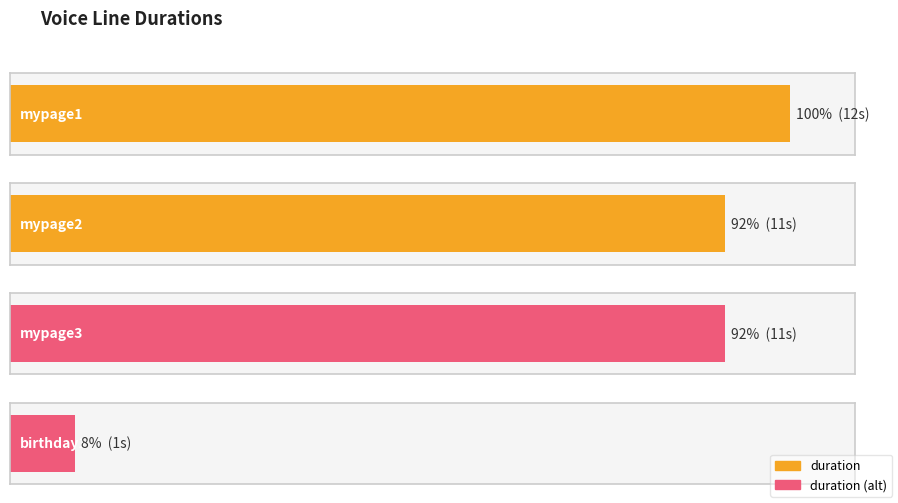

What is the minimum value shown in the chart?

1